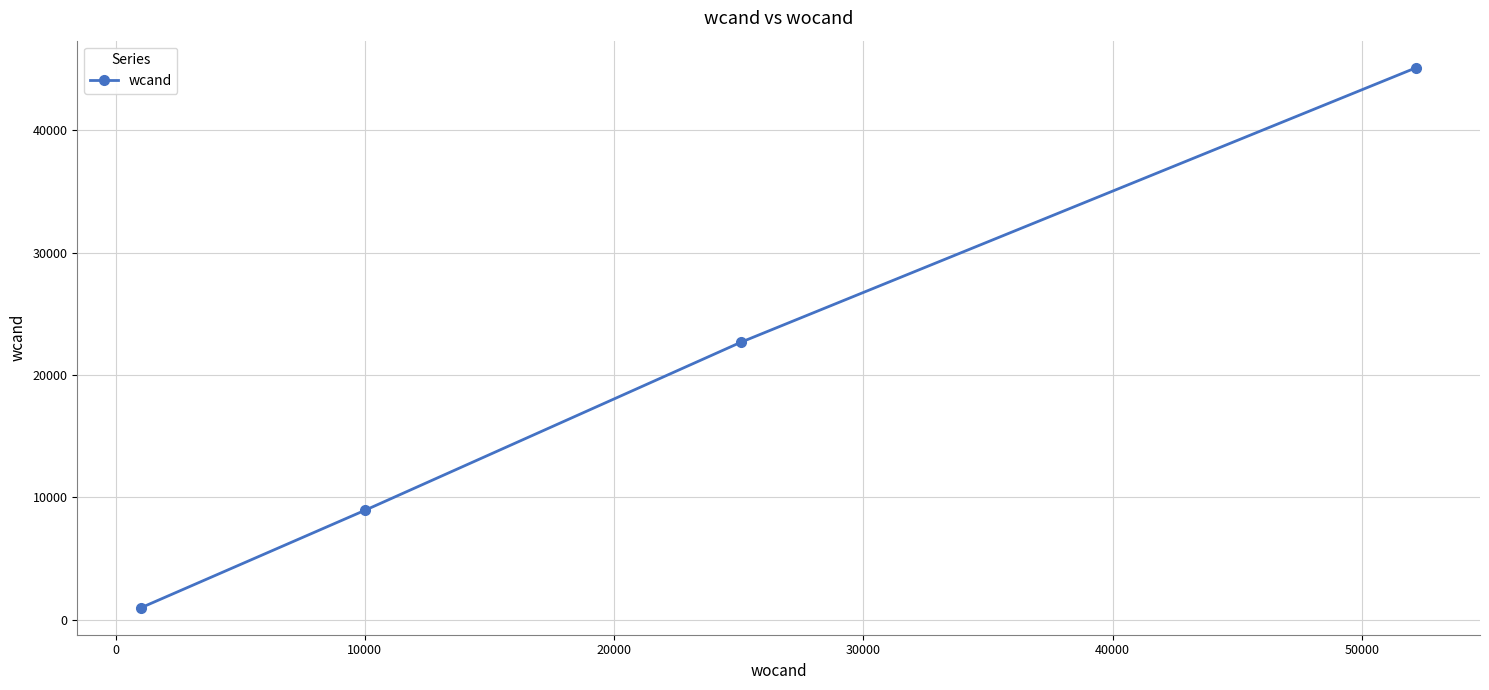

How many data points are less than 22678?

2